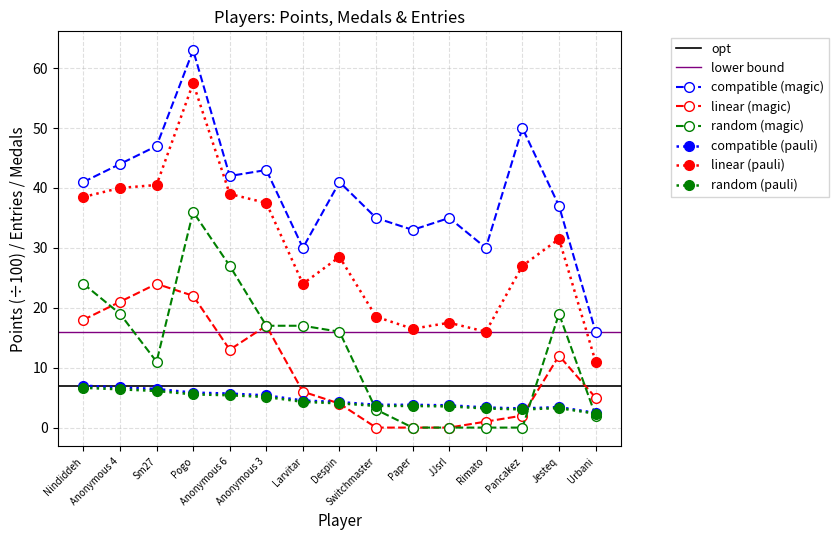

Where is Points nearest to the value 4?

Switchmaster